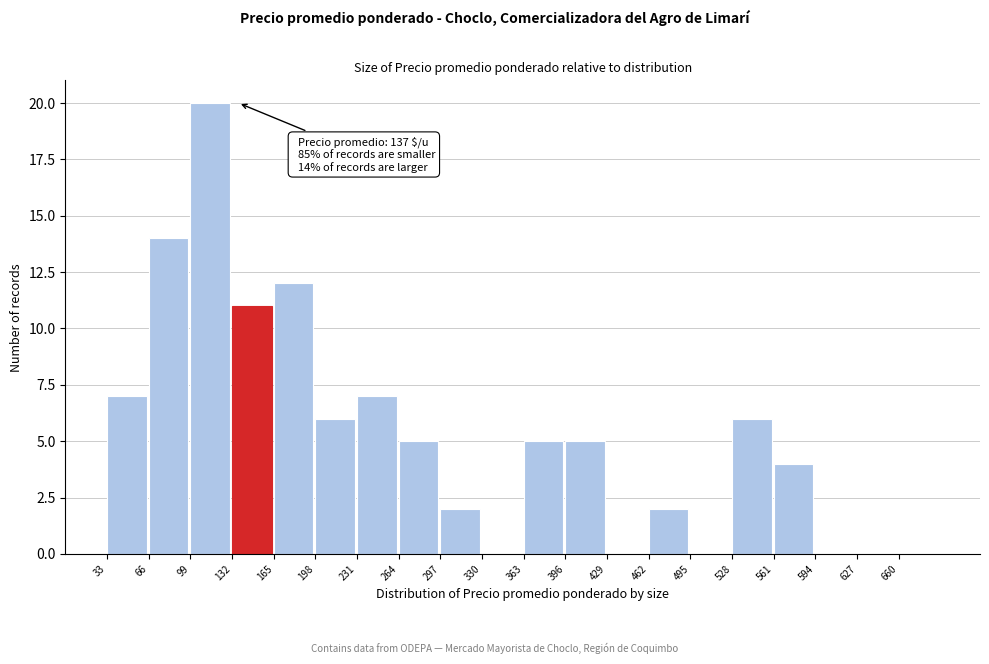

Over which range of the x-axis is the bar tallest?

99 to 132